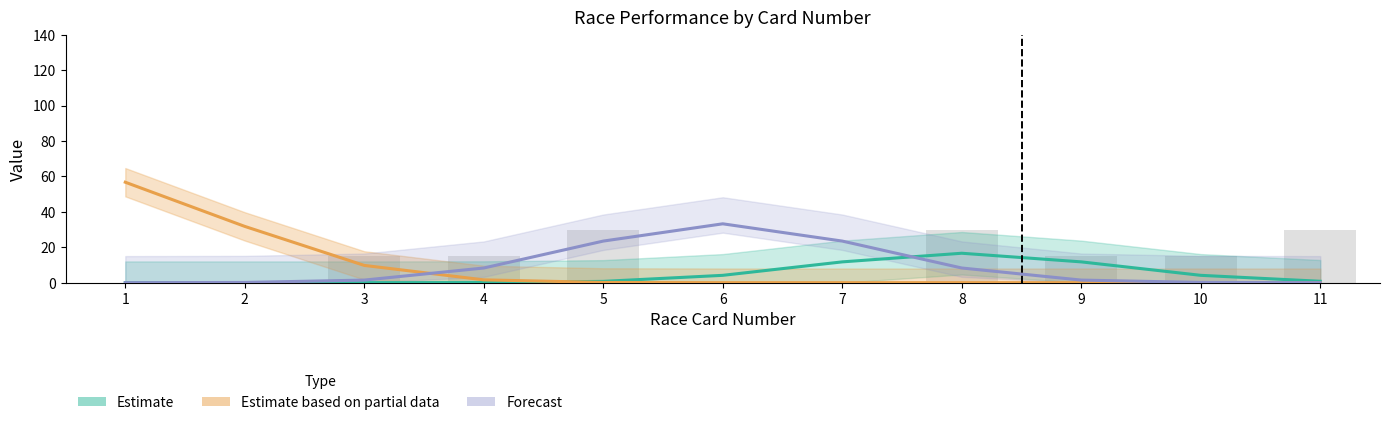

What is the difference between the Estimate (Good Place%) values at 2 and 11?

0.8